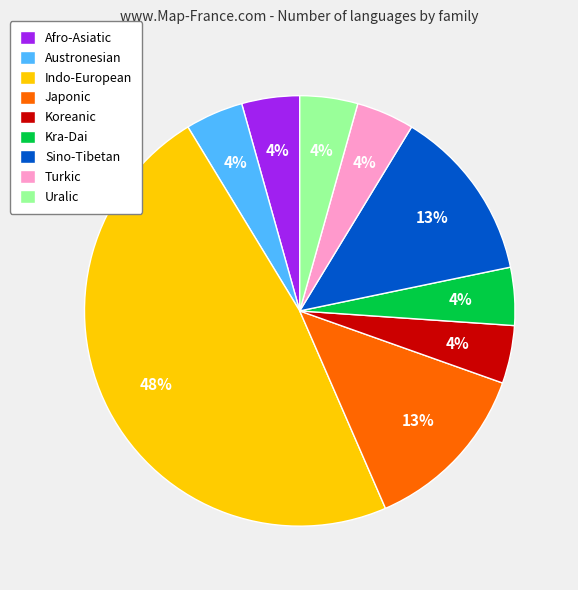

Which has a higher value, Koreanic or Sino-Tibetan?

Sino-Tibetan